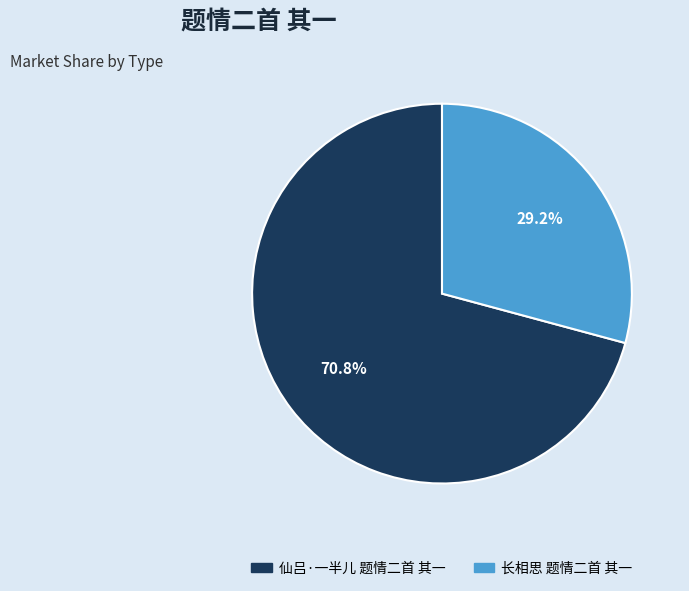

Is it true that 仙吕·一半儿 题情二首 其一 is 71% of the pie?

True